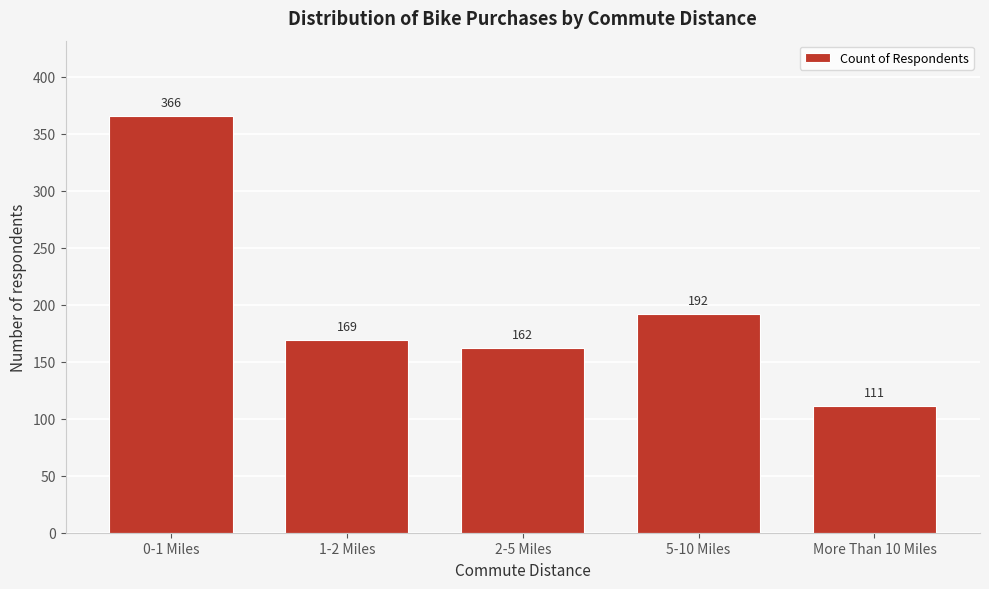

Reading left to right, transcribe all the data shown in this chart.

0-1 Miles=366	1-2 Miles=169	2-5 Miles=162	5-10 Miles=192	More Than 10 Miles=111